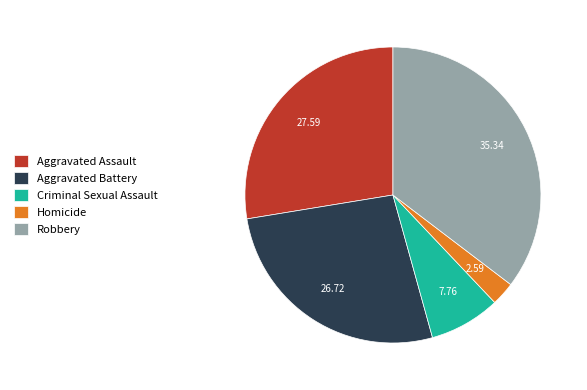

Which has a higher value, Aggravated Battery or Robbery?

Robbery